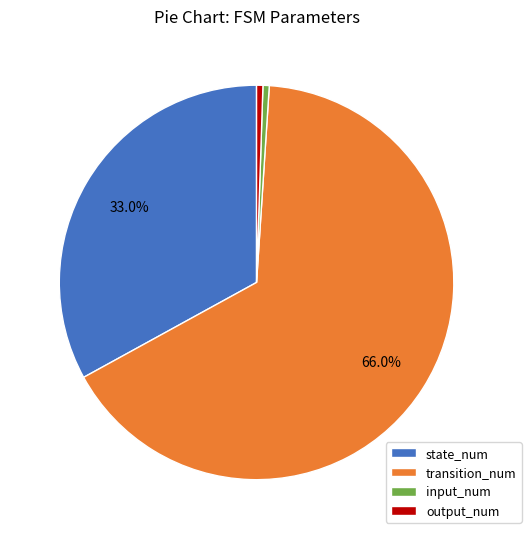

What percentage is the transition_num slice, to the nearest percent?

66%